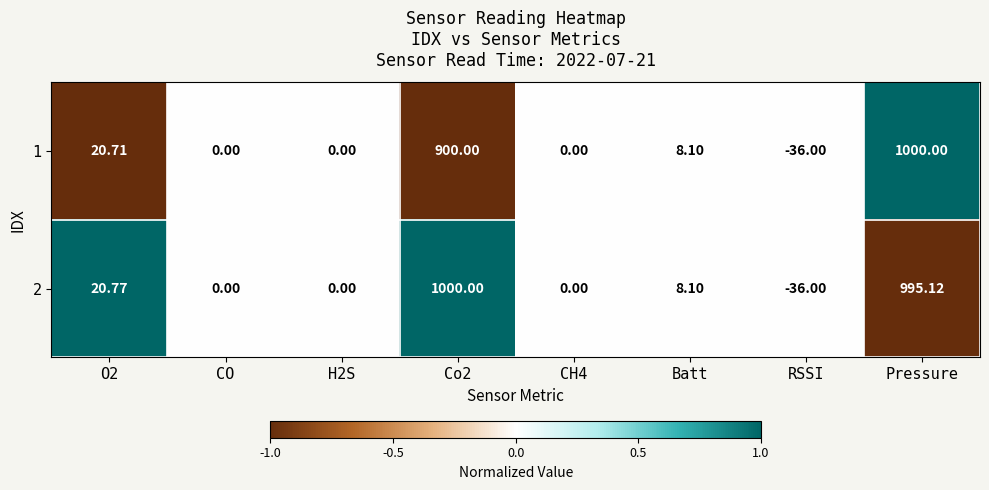

Which series has the largest total across all categories?

2